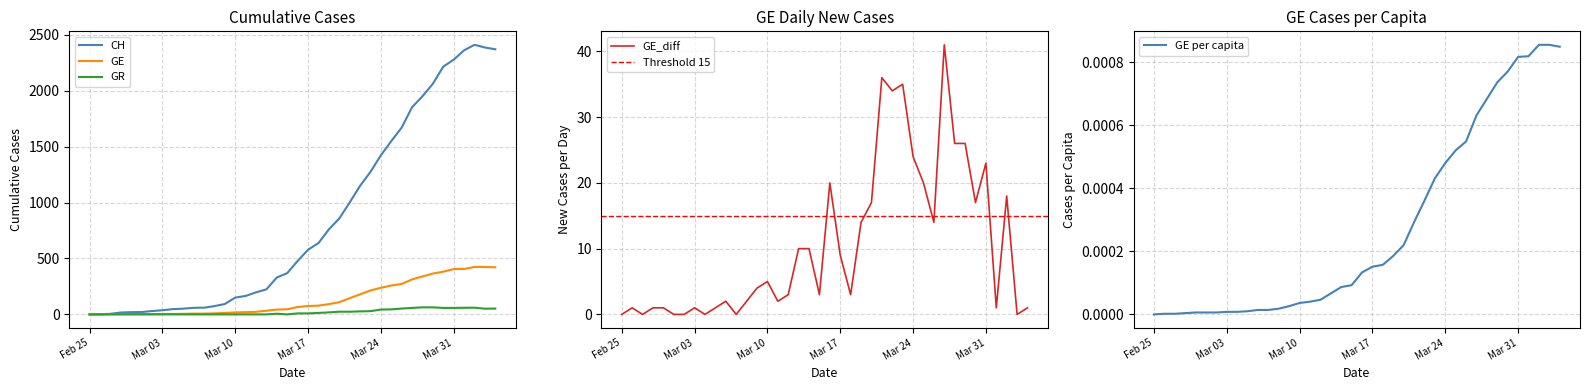

What is the value of the GE point at the 2nd from the left?

1.0